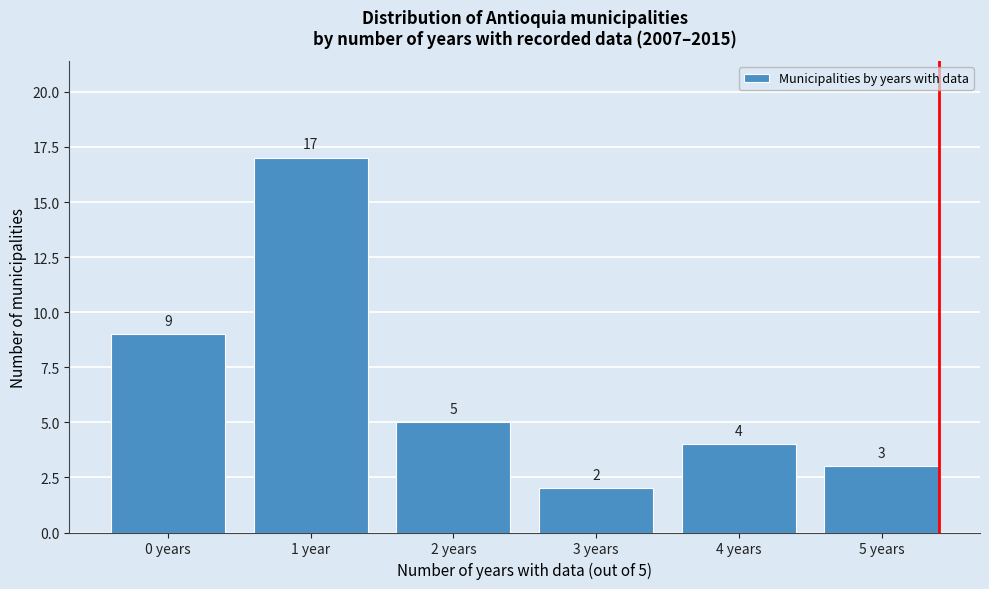

Reading left to right, extract all data points from this chart.

9	17	5	2	4	3